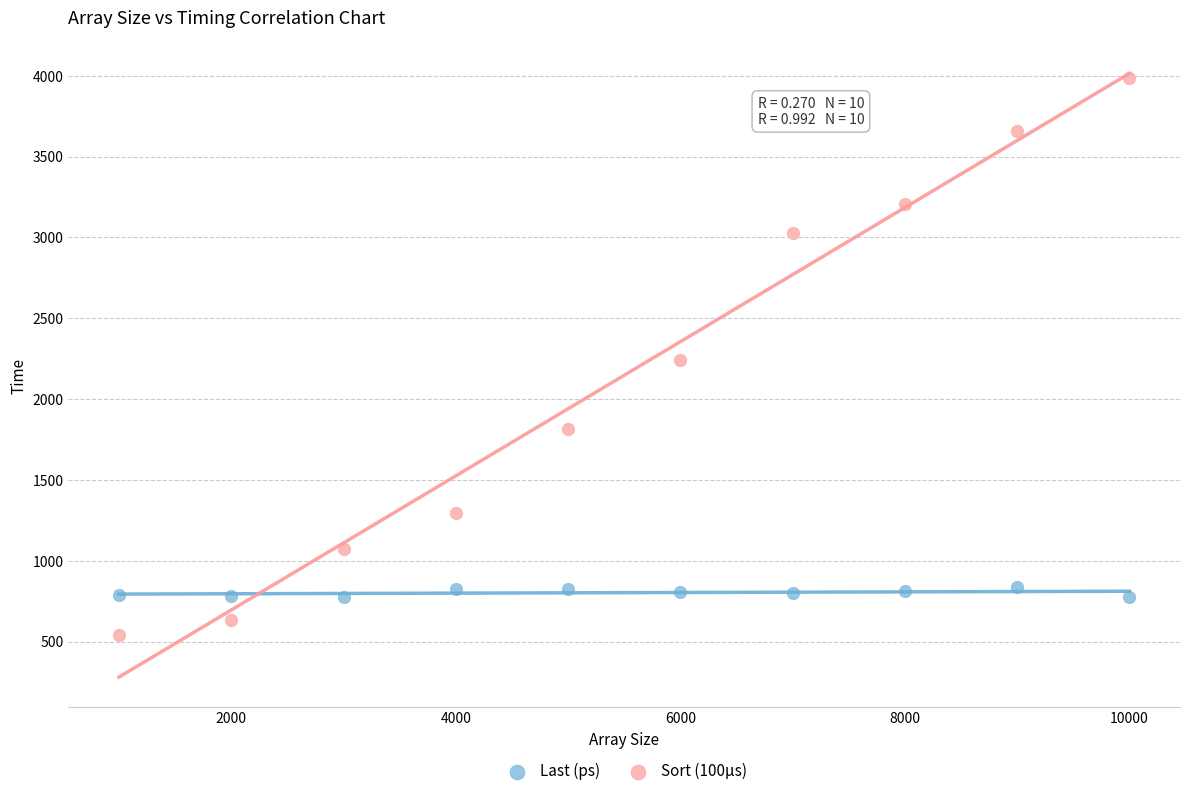

Across all data points, what is the range of X values (max minus min)?

9000.0